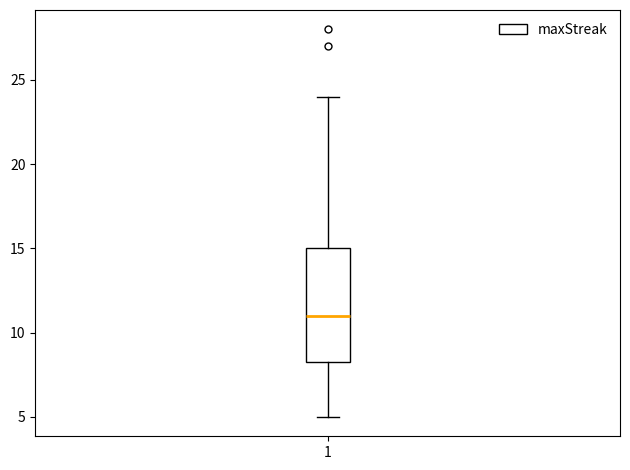

Read this box plot against the y-axis: the position of the median line, the range covered by the box, and the ends of both whiskers. The values are not printed on the chart, so give them approximately, as read against the axis.

median 11.0, box 8.5 to 15.0, whiskers 5.0 to 24.0